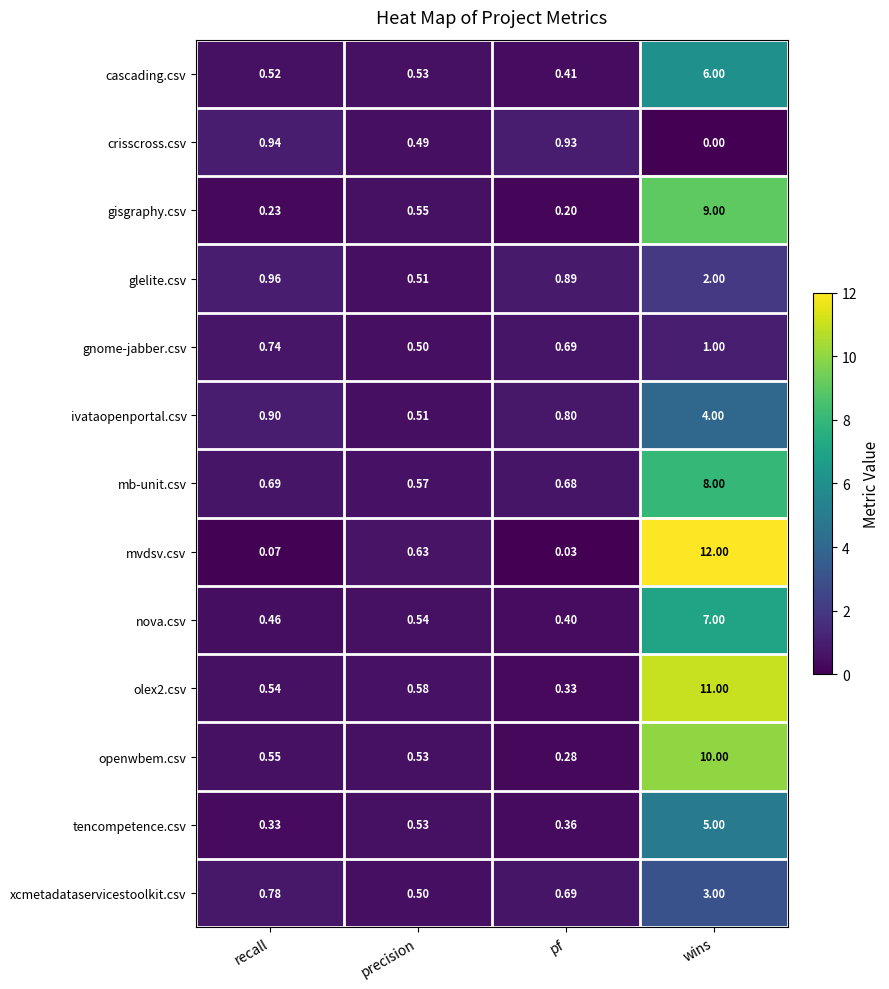

Is the value of crisscross.csv at recall greater than the value of glelite.csv at wins?

No